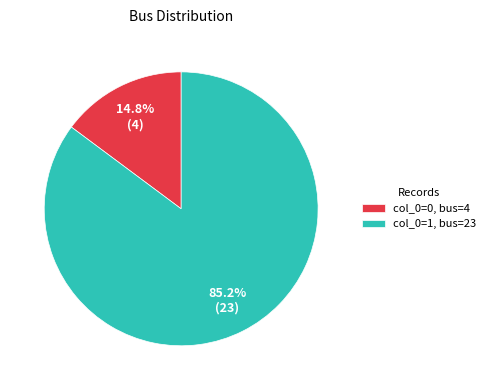

Rank the categories by value from highest to lowest.

col_0=1, bus=23, col_0=0, bus=4